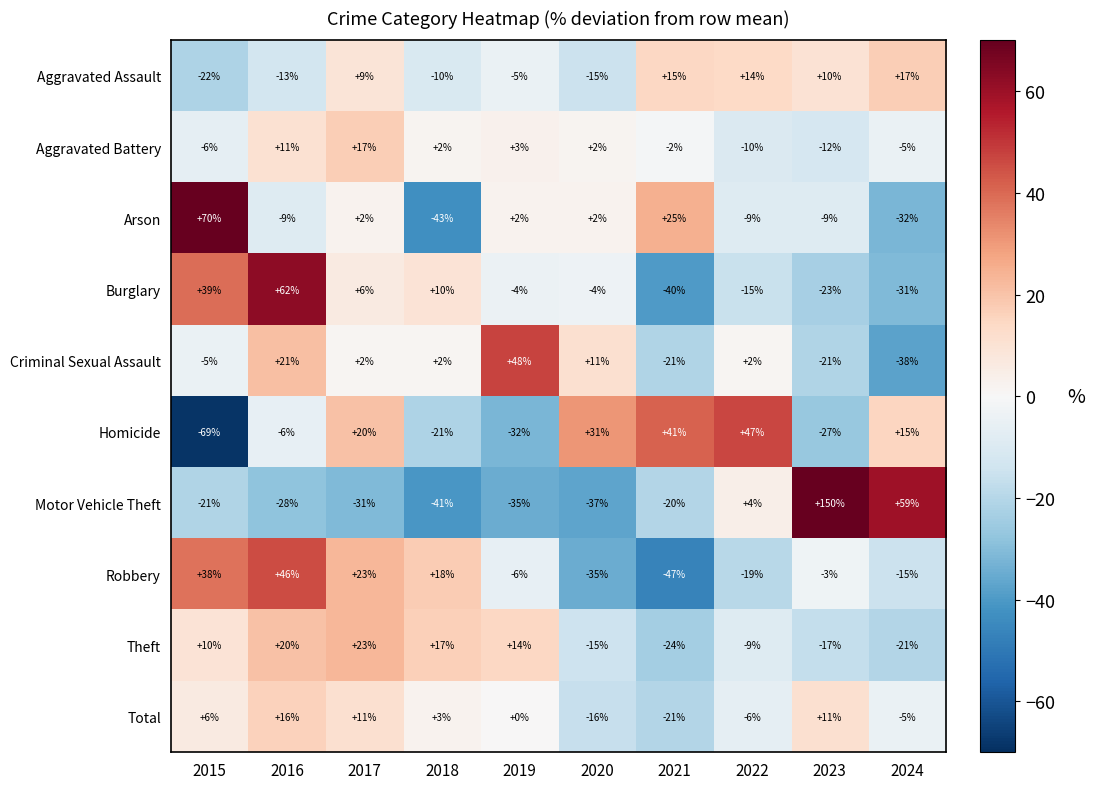

At how many categories does at least one series exceed 1?

10